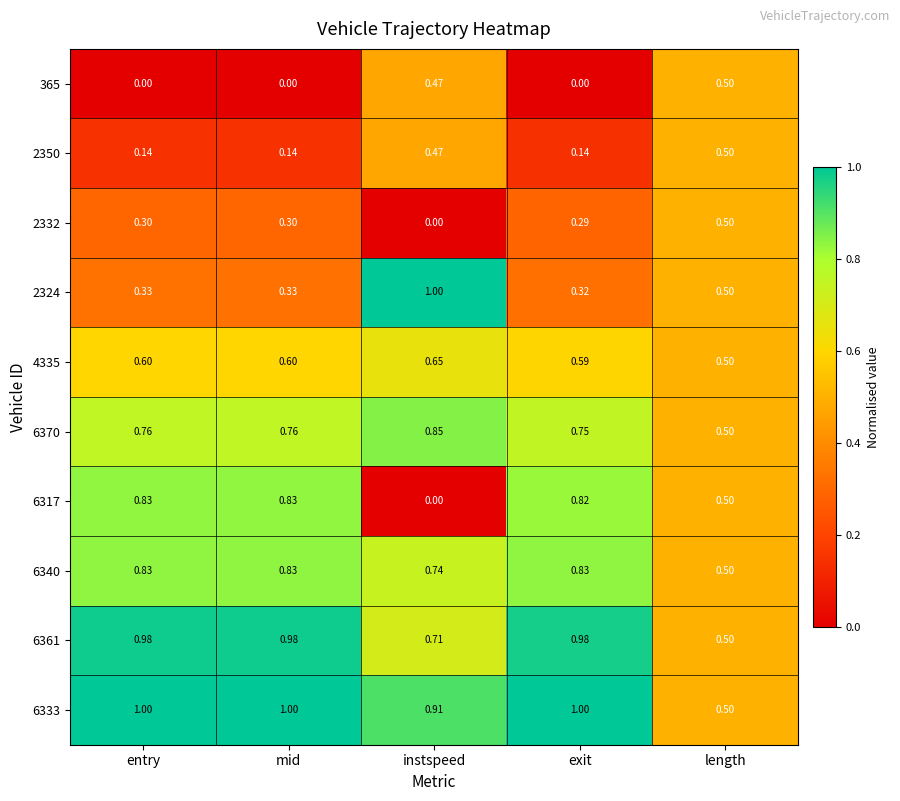

Is the value of 4335 at exit greater than the value of 2332 at exit?

Yes